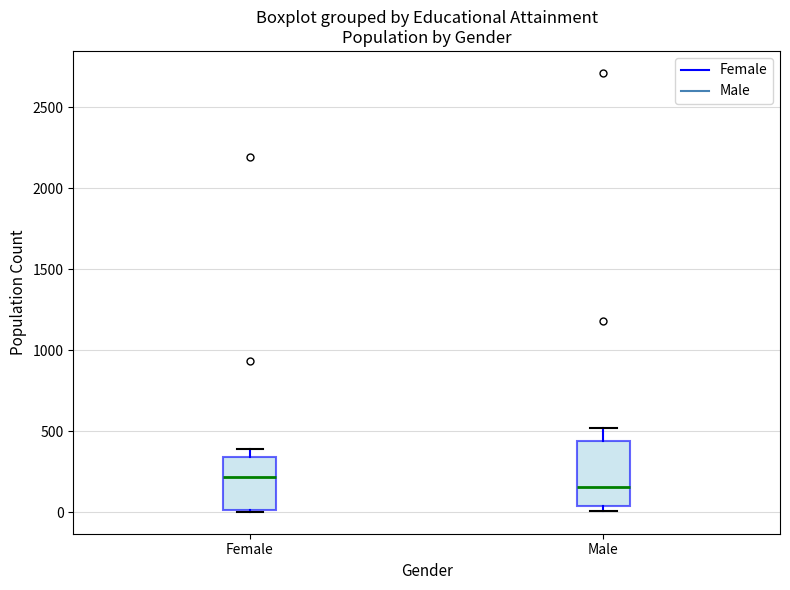

Reading left to right, read every box against the y-axis: the position of its median line, the range the box covers, and the ends of its whiskers. The values are not printed on the chart, so give them approximately, as read against the axis.

Female: median 200, box 0 to 350, whiskers 0 to 400
Male: median 150, box 50 to 450, whiskers 0 to 500